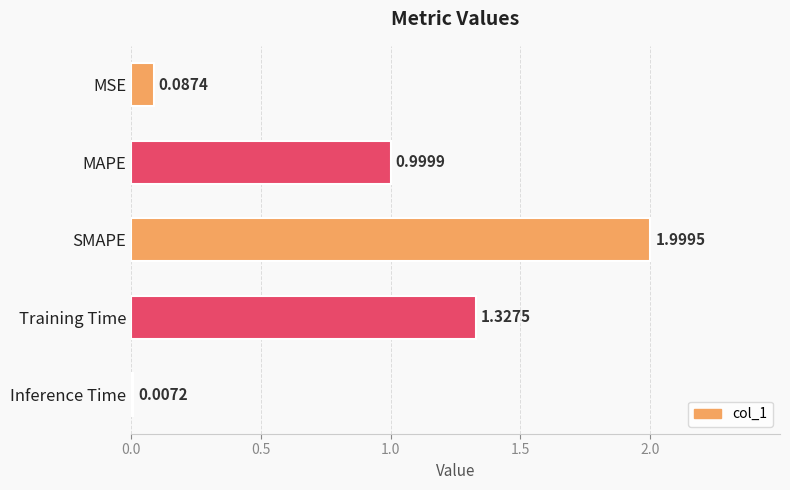

What is the greatest value displayed?

2.0